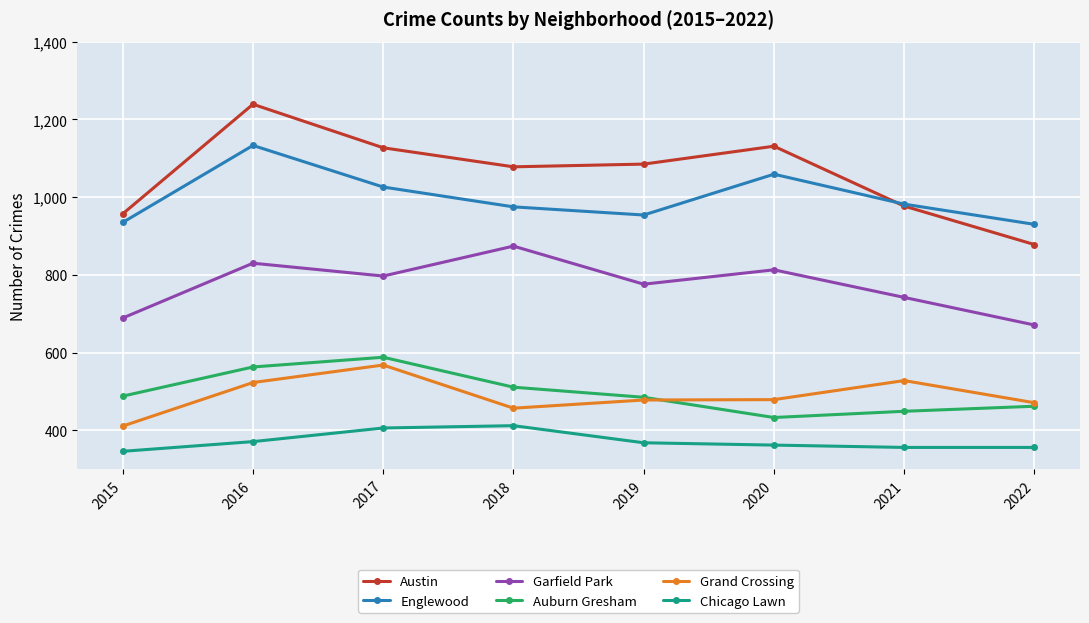

True or false: Auburn Gresham and Englewood cross at least once.

False